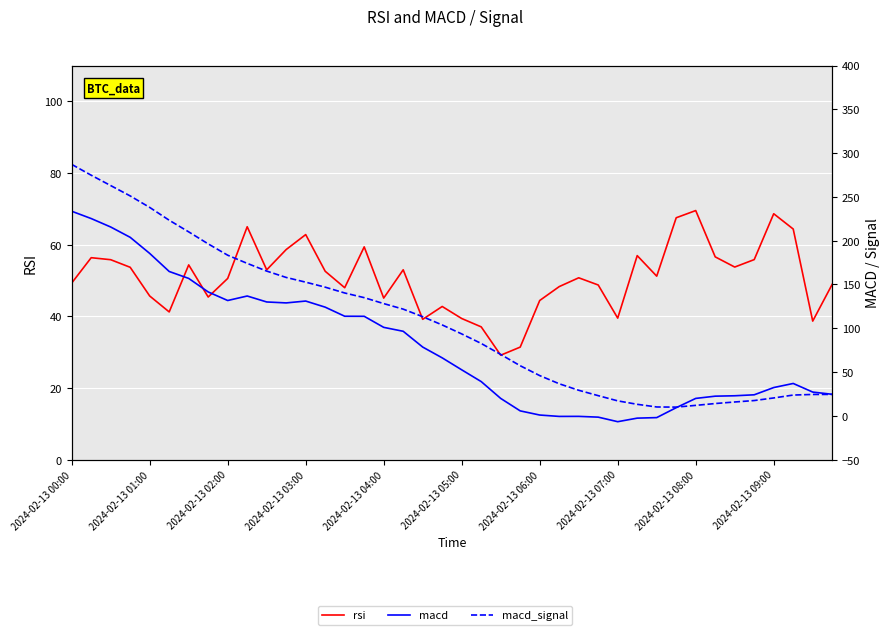

At which category is the sum across all series the highest?

2024-02-13 00:00